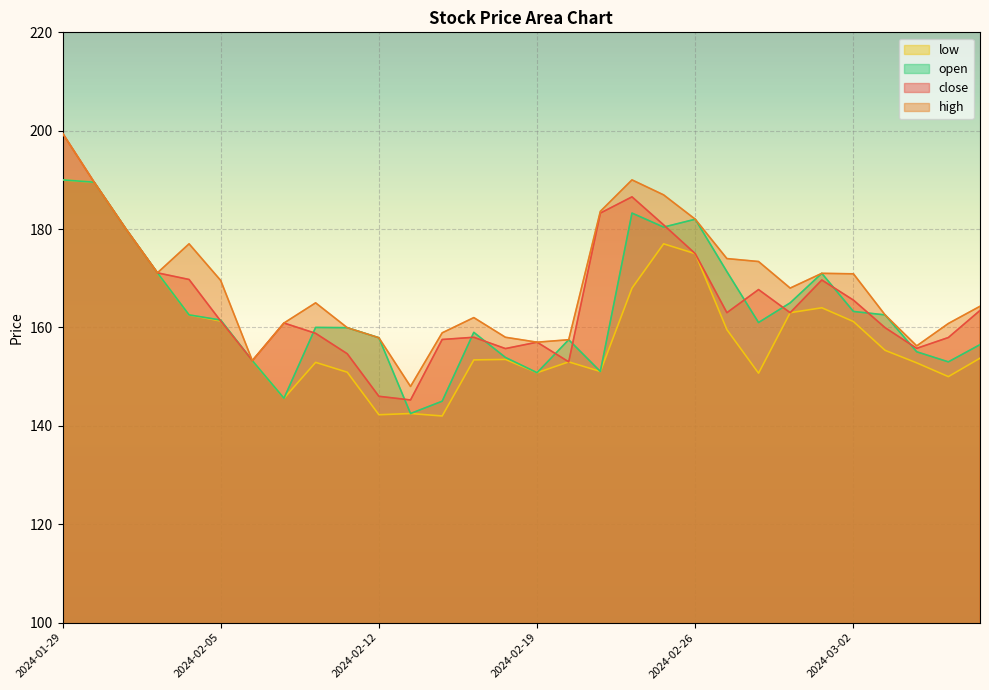

Is the value of high at 2024-02-15 greater than the value of close at 2024-02-19?

Yes